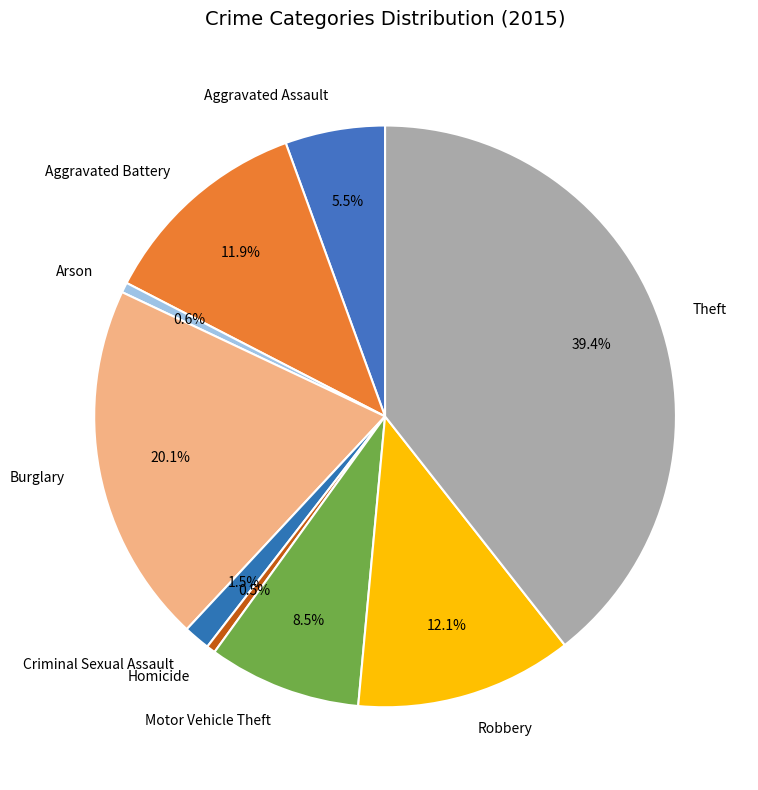

What percentage is NOT represented by Motor Vehicle Theft?

91.5%